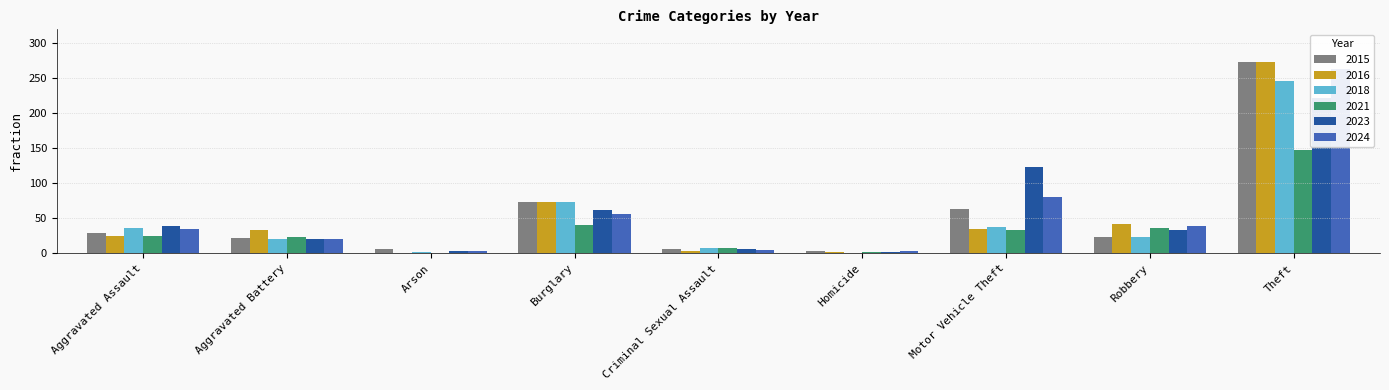

At which category does the chart reach its minimum across all series?

Homicide